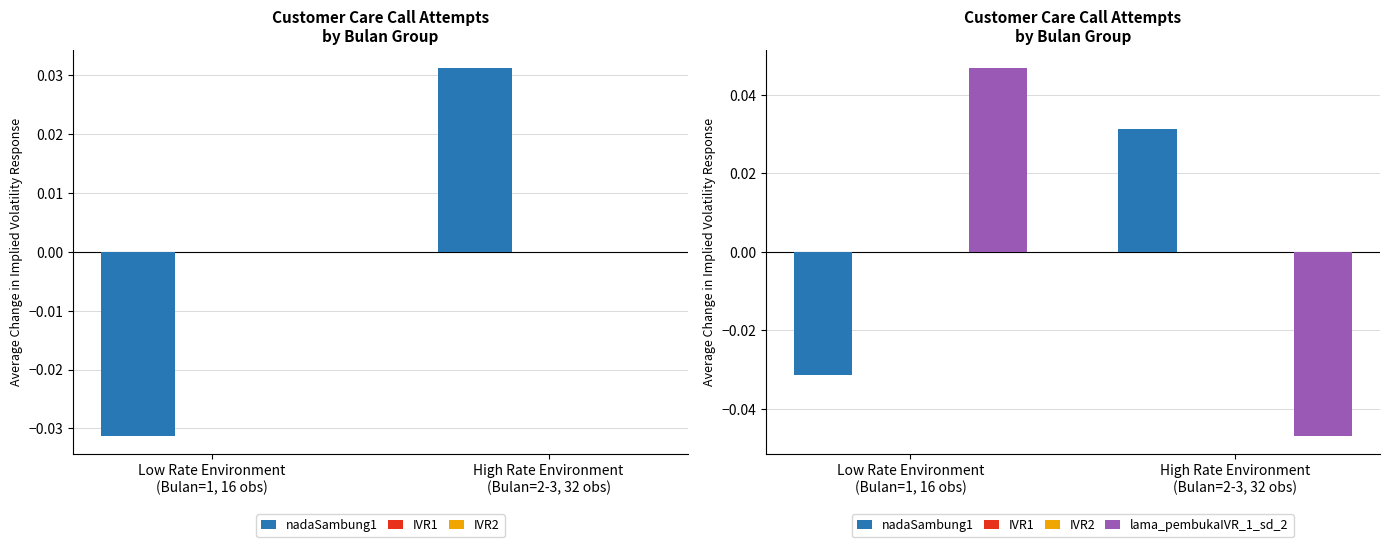

Rank the series at High Rate Environment
(Bulan=2-3, 32 obs) from highest to lowest value.

nadaSambung1, IVR1, IVR2, lama_pembukaIVR_1_sd_2